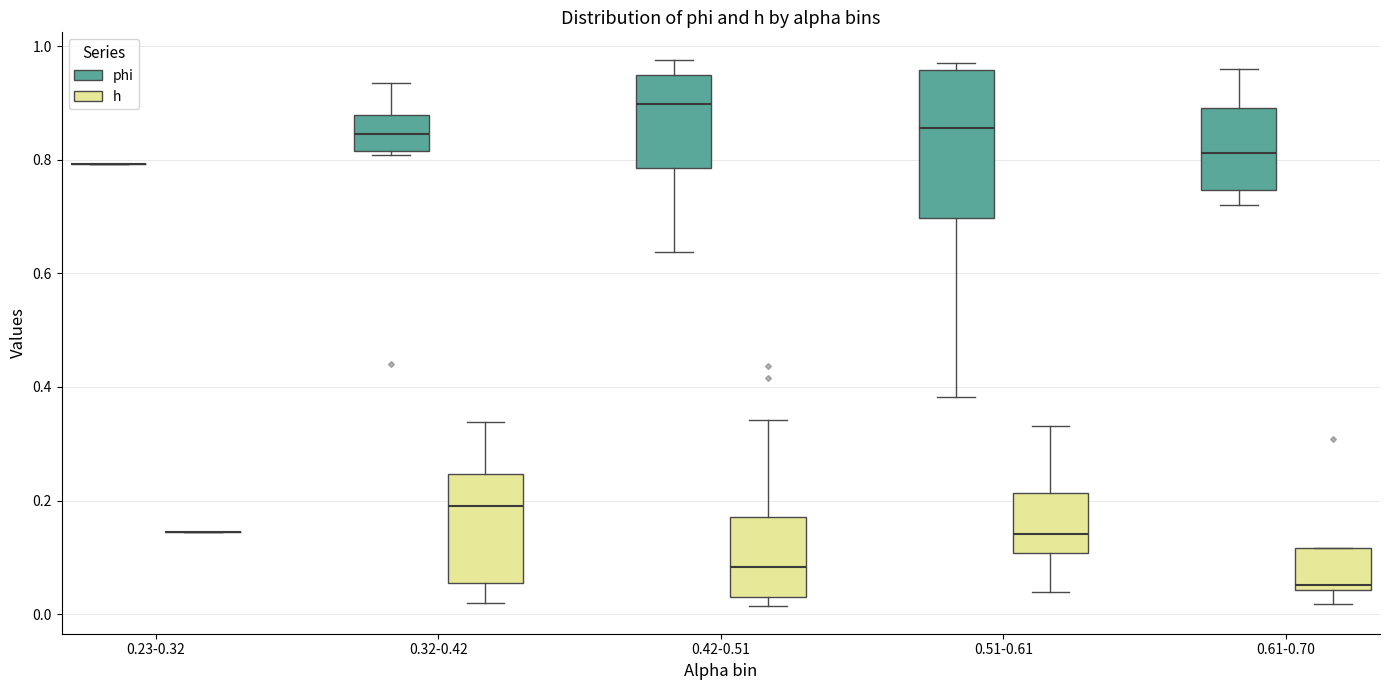

Reading left to right, transcribe this box plot: for each box, give where its median line is, the range the box spans, and where its two whiskers end, as read against the y-axis. The values are not printed on the chart, so give them approximately, as read against the axis.

0.23-0.32 (phi): box collapsed to a line at 0.80, whiskers 0.80 to 0.80
0.23-0.32 (h): box collapsed to a line at 0.14, whiskers 0.14 to 0.14
0.32-0.42 (phi): median 0.84, box 0.82 to 0.88, whiskers 0.80 to 0.94
0.32-0.42 (h): median 0.20, box 0.06 to 0.24, whiskers 0.02 to 0.34
0.42-0.51 (phi): median 0.90, box 0.78 to 0.94, whiskers 0.64 to 0.98
0.42-0.51 (h): median 0.08, box 0.04 to 0.18, whiskers 0.02 to 0.34
0.51-0.61 (phi): median 0.86, box 0.70 to 0.96, whiskers 0.38 to 0.98
0.51-0.61 (h): median 0.14, box 0.10 to 0.22, whiskers 0.04 to 0.34
0.61-0.70 (phi): median 0.82, box 0.74 to 0.90, whiskers 0.72 to 0.96
0.61-0.70 (h): median 0.06, box 0.04 to 0.12, whiskers 0.02 to 0.12